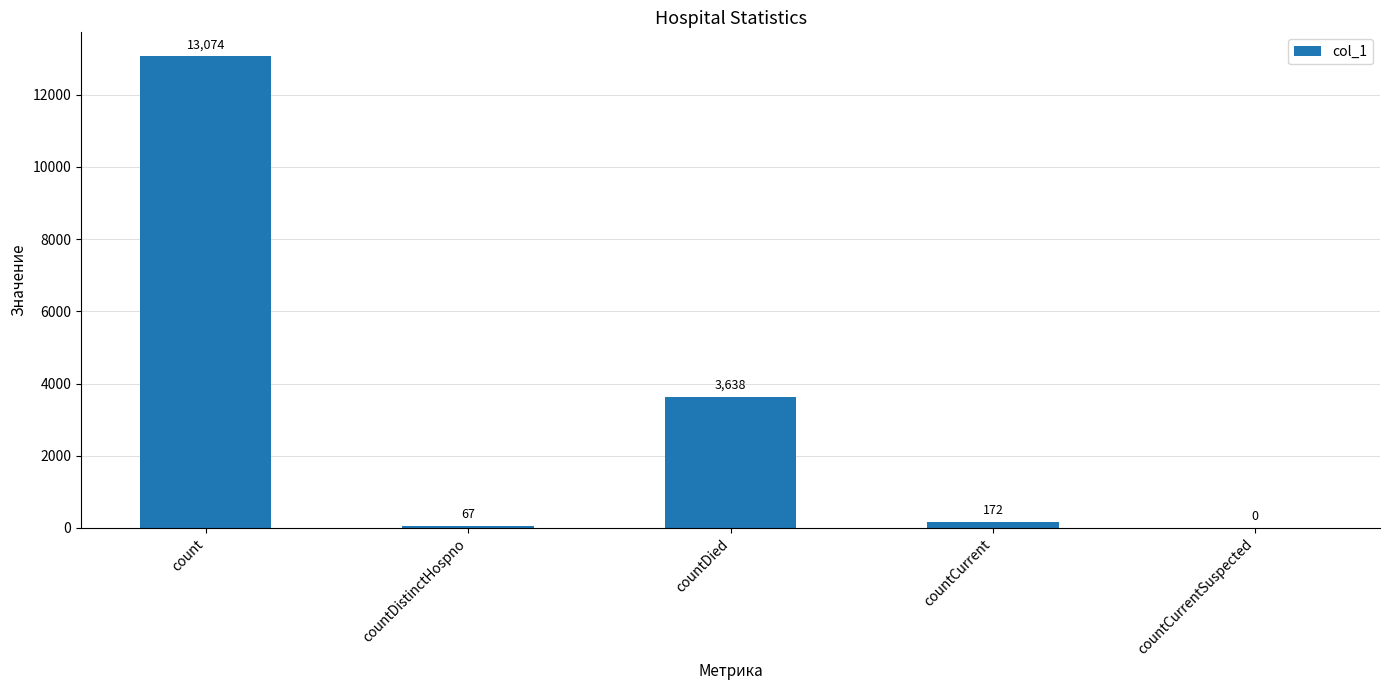

What is the change in value from count to countDied?

-9436